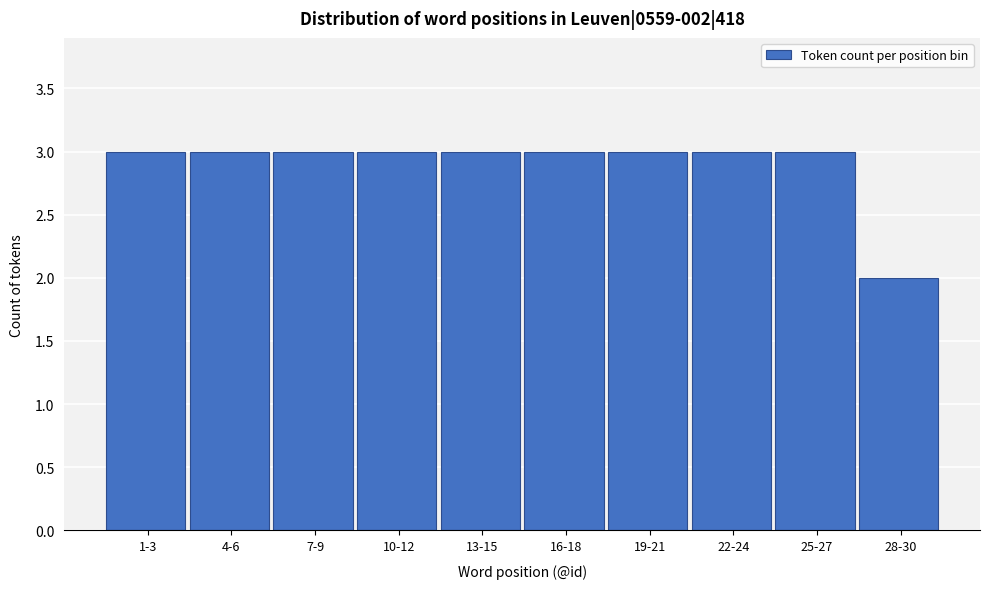

Reading right to left, what are all the values shown in this chart?

28-30=2	25-27=3	22-24=3	19-21=3	16-18=3	13-15=3	10-12=3	7-9=3	4-6=3	1-3=3